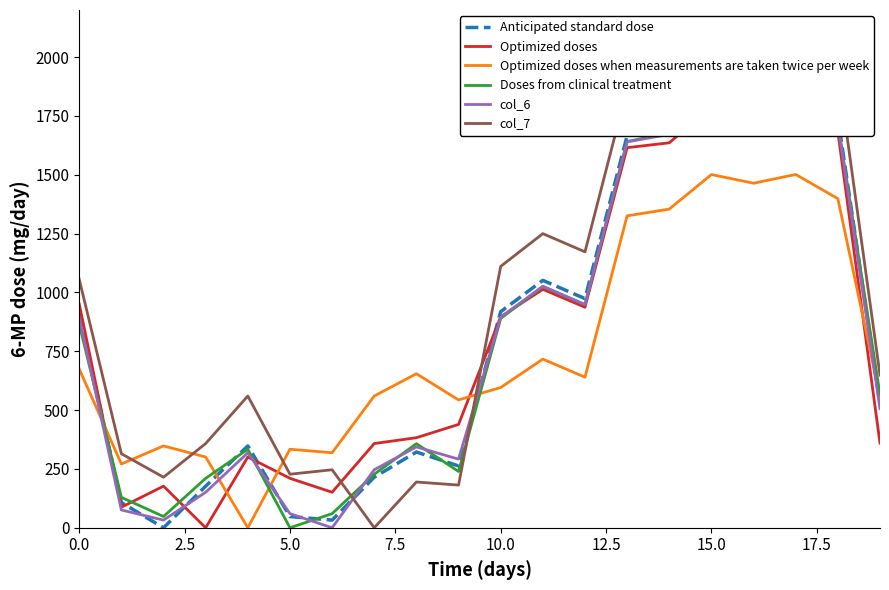

At which label is Doses from clinical treatment closest to 908?

10